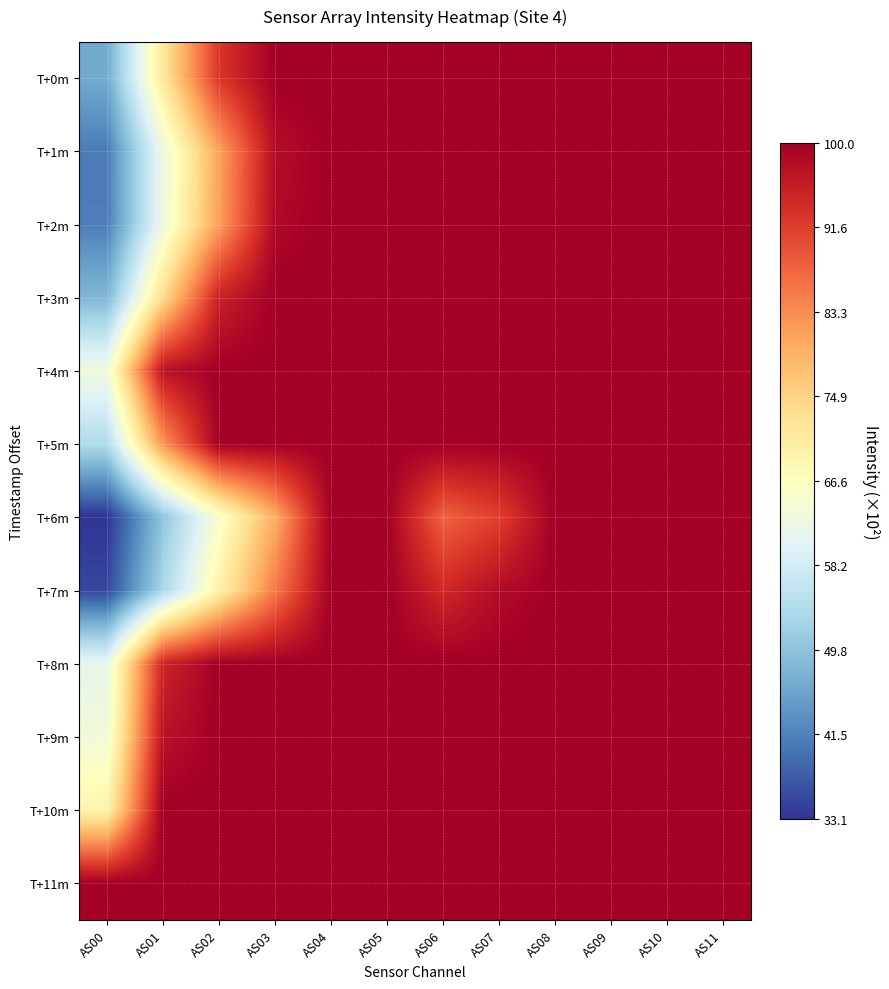

Reading left to right, what are all the values shown in this chart?

T+0m: AS00=30400	AS01=46933	AS02=60612	AS03=65535	AS04=65535	AS05=65535	AS06=65535	AS07=65535	AS08=65535	AS09=65535	AS10=65535	AS11=65535
T+1m: AS00=26711	AS01=40911	AS02=53005	AS03=64130	AS04=65535	AS05=65535	AS06=65535	AS07=65535	AS08=65535	AS09=65535	AS10=65535	AS11=65535
T+2m: AS00=26878	AS01=41052	AS02=53227	AS03=64625	AS04=65535	AS05=65535	AS06=65535	AS07=65535	AS08=65535	AS09=65535	AS10=65535	AS11=65535
T+3m: AS00=31480	AS01=48159	AS02=62327	AS03=65535	AS04=65535	AS05=65535	AS06=65535	AS07=65535	AS08=65535	AS09=65535	AS10=65535	AS11=65535
T+4m: AS00=41529	AS01=63706	AS02=65535	AS03=65535	AS04=65535	AS05=65535	AS06=65535	AS07=65535	AS08=65535	AS09=65535	AS10=65535	AS11=65535
T+5m: AS00=35416	AS01=53973	AS02=65535	AS03=65535	AS04=65535	AS05=65535	AS06=65535	AS07=65535	AS08=65535	AS09=65535	AS10=65535	AS11=65535
T+6m: AS00=21697	AS01=32797	AS02=42659	AS03=52138	AS04=65535	AS05=65535	AS06=57485	AS07=59904	AS08=65535	AS09=65535	AS10=65535	AS11=65535
T+7m: AS00=22995	AS01=34822	AS02=45471	AS03=55767	AS04=65535	AS05=65535	AS06=61767	AS07=64340	AS08=65535	AS09=65535	AS10=65535	AS11=65535
T+8m: AS00=40308	AS01=62072	AS02=65535	AS03=65535	AS04=65535	AS05=65535	AS06=65535	AS07=65535	AS08=65535	AS09=65535	AS10=65535	AS11=65535
T+9m: AS00=41621	AS01=63765	AS02=65535	AS03=65535	AS04=65535	AS05=65535	AS06=65535	AS07=65535	AS08=65535	AS09=65535	AS10=65535	AS11=65535
T+10m: AS00=45268	AS01=65535	AS02=65535	AS03=65535	AS04=65535	AS05=65535	AS06=65535	AS07=65535	AS08=65535	AS09=65535	AS10=65535	AS11=65535
T+11m: AS00=65535	AS01=65535	AS02=65535	AS03=65535	AS04=65535	AS05=65535	AS06=65535	AS07=65535	AS08=65535	AS09=65535	AS10=65535	AS11=65535